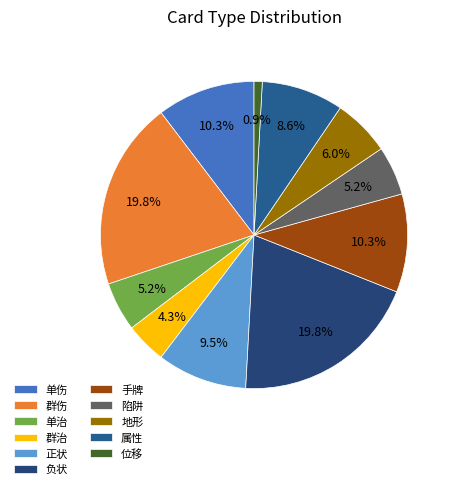

Which category has the smallest portion of the pie?

位移